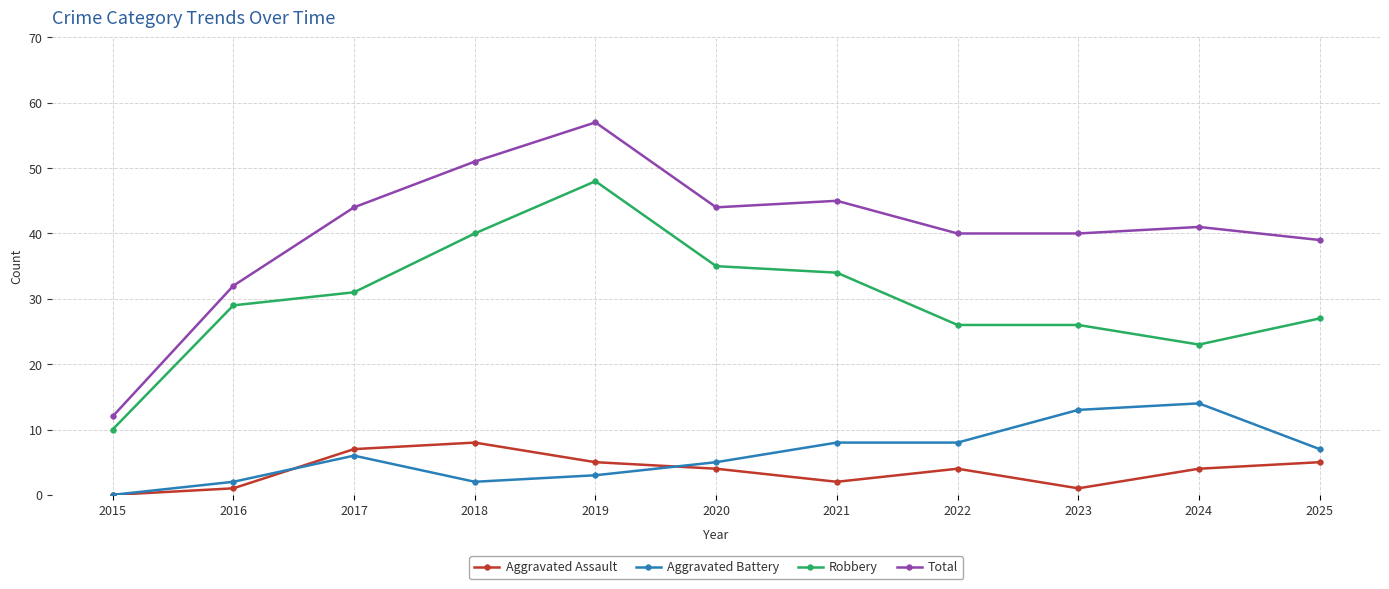

Reading left to right, transcribe all the data shown in this chart.

Aggravated Assault: 2015=0	2016=1	2017=7	2018=8	2019=5	2020=4	2021=2	2022=4	2023=1	2024=4	2025=5
Aggravated Battery: 2015=0	2016=2	2017=6	2018=2	2019=3	2020=5	2021=8	2022=8	2023=13	2024=14	2025=7
Robbery: 2015=10	2016=29	2017=31	2018=40	2019=48	2020=35	2021=34	2022=26	2023=26	2024=23	2025=27
Total: 2015=12	2016=32	2017=44	2018=51	2019=57	2020=44	2021=45	2022=40	2023=40	2024=41	2025=39